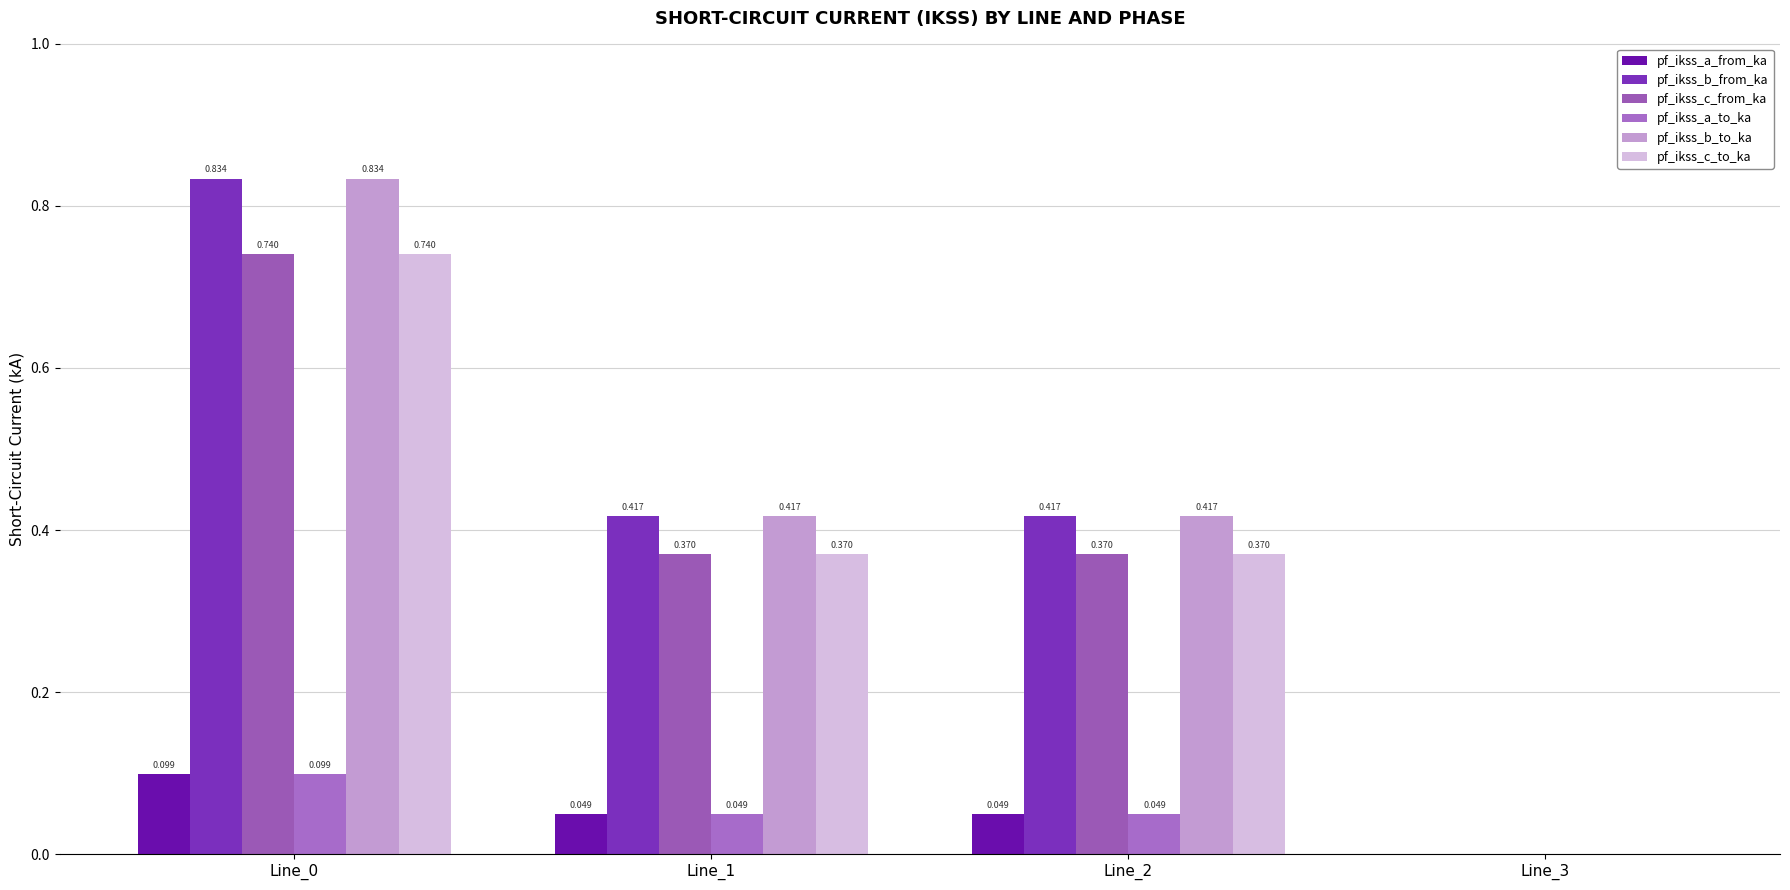

How many distinct data groups are displayed?

6